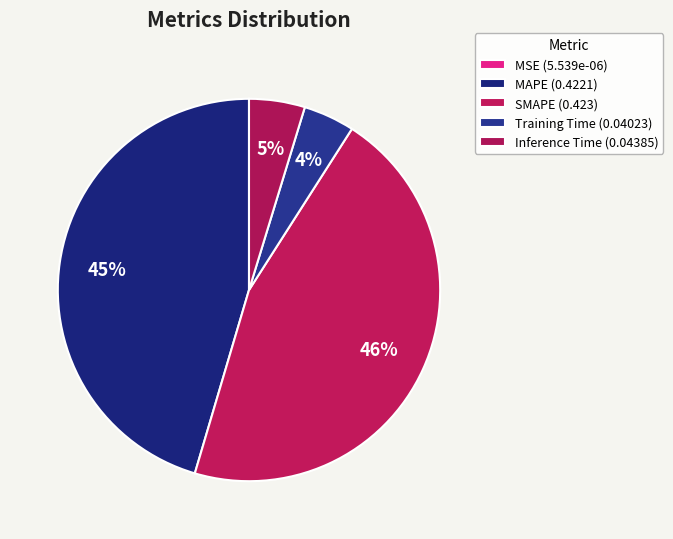

Is the sum of SMAPE and MAPE greater than half?

Yes